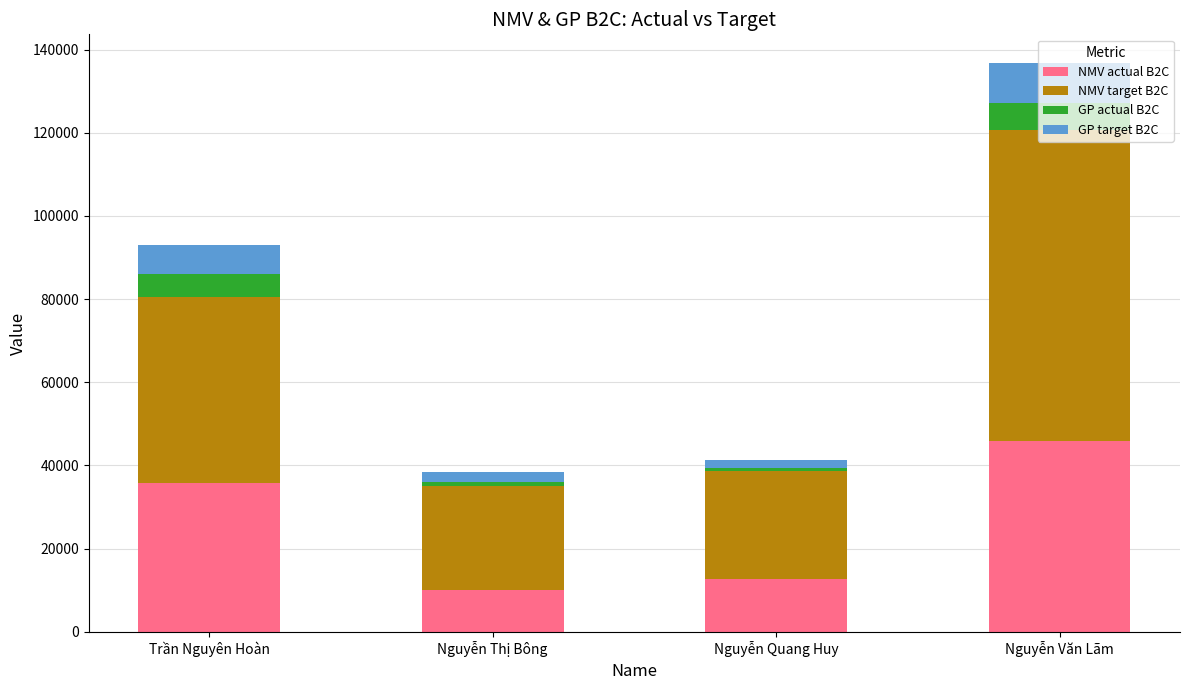

What is the total value across all series at Trần Nguyên Hoàn?

93014.5